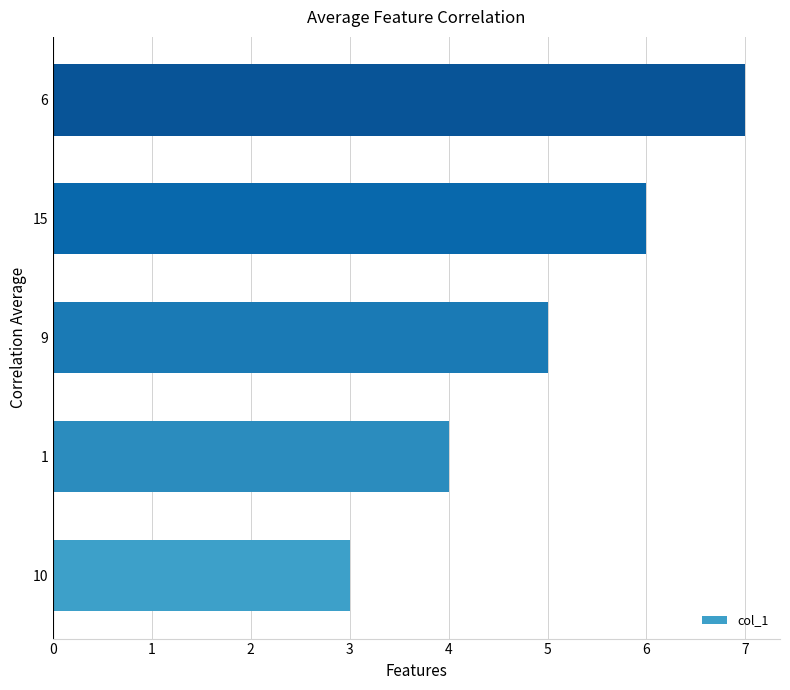

Between 1 and 9, which is larger?

9